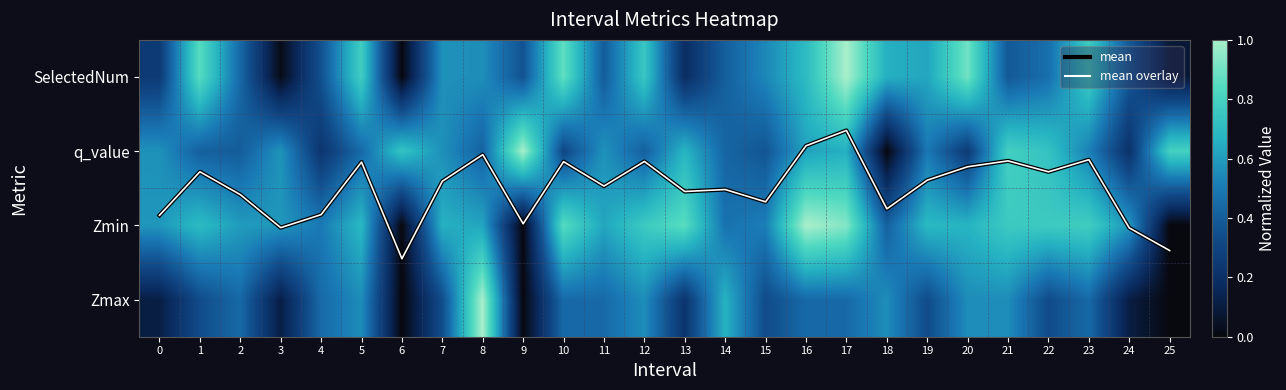

What value does the mean overlay series have at 12?

1.9